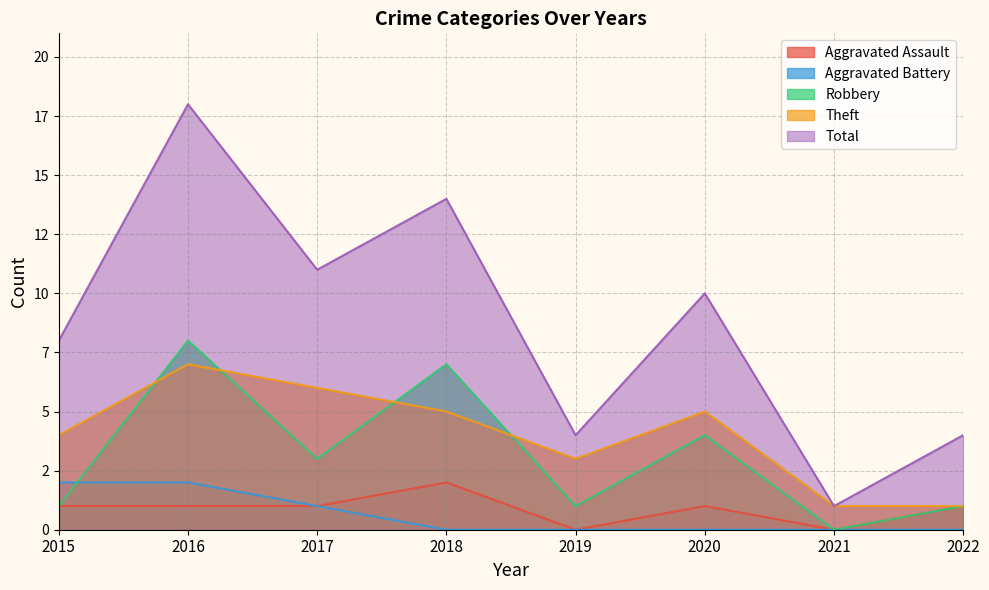

Which category has the lowest value in the Aggravated Battery series?

2018